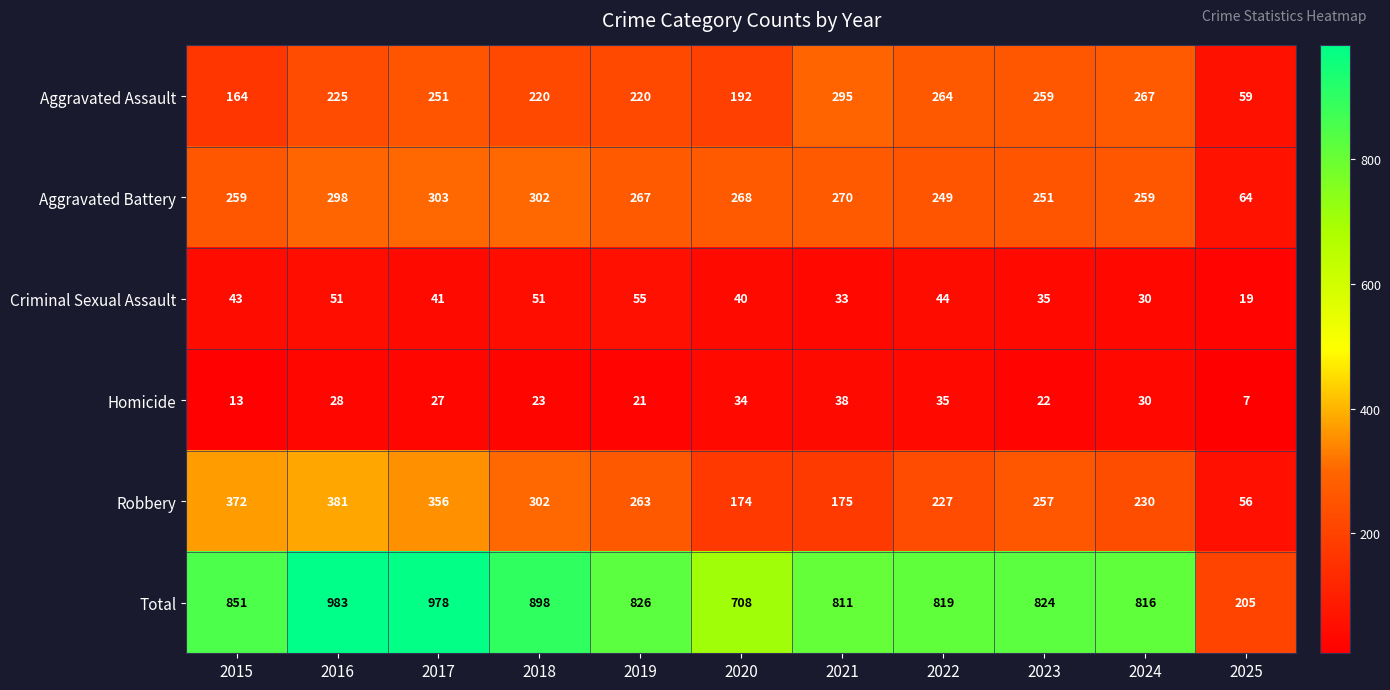

What is the difference between the highest and lowest values at 2022?

784